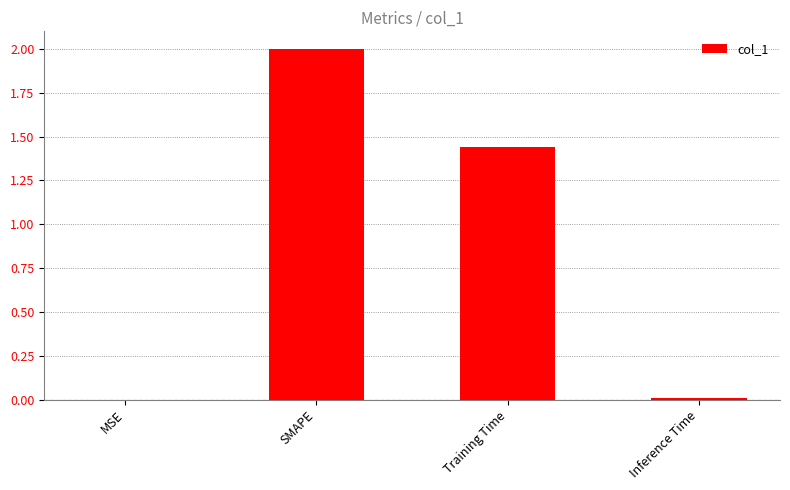

What is the sum of all values?

3.5